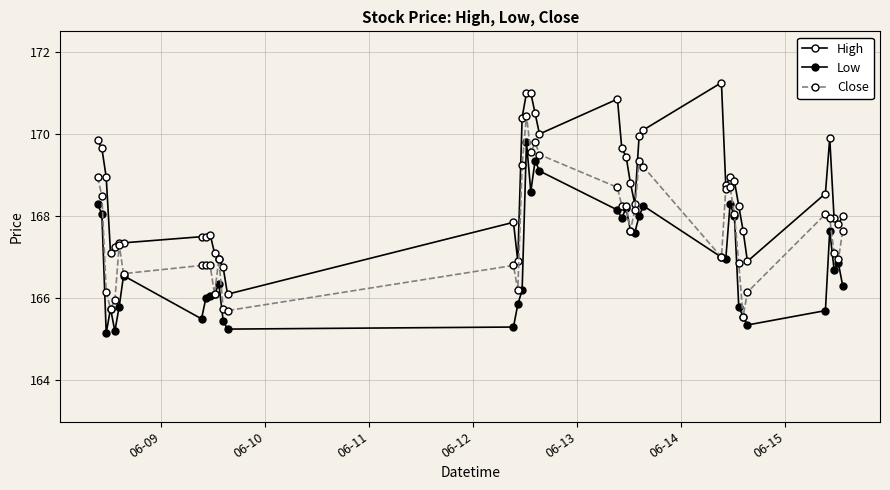

Does the chart have visible grid lines?

Yes